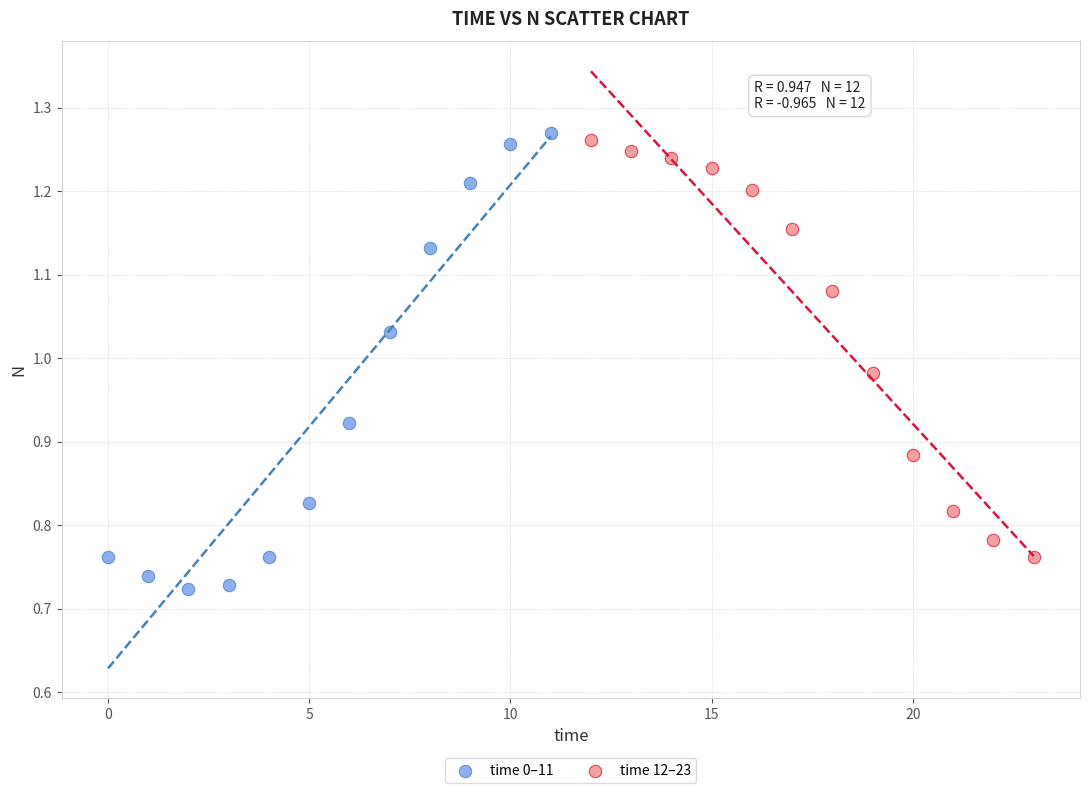

Which series reaches the minimum Y coordinate?

time 0–11